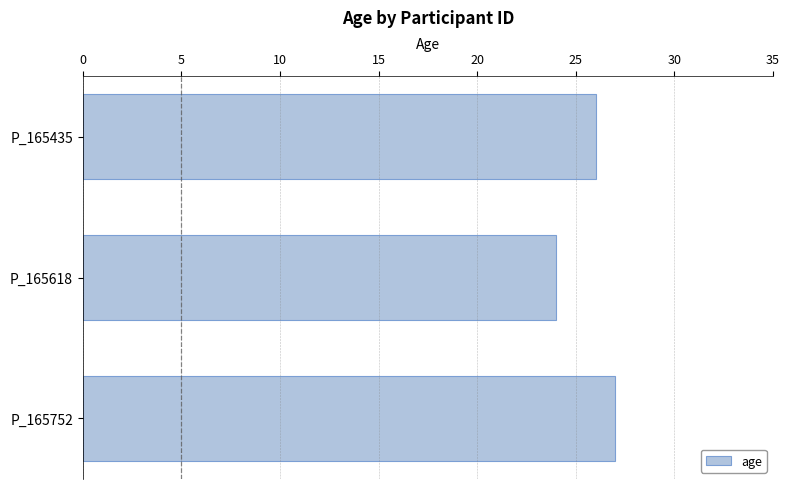

Reading top to bottom, what are all the values shown in this chart?

26	24	27